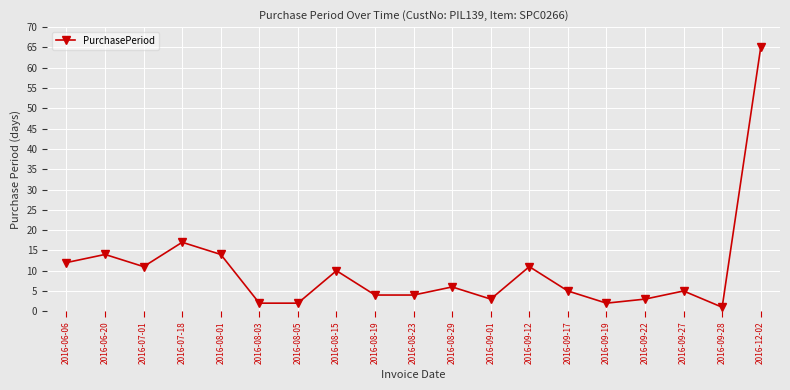

What is the maximum value shown in the chart?

65